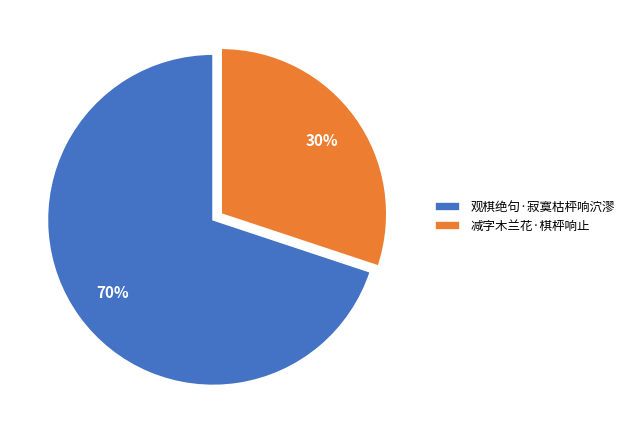

Is the sum of 减字木兰花·棋枰响止 and 观棋绝句·寂寞枯枰响泬漻 greater than half?

Yes